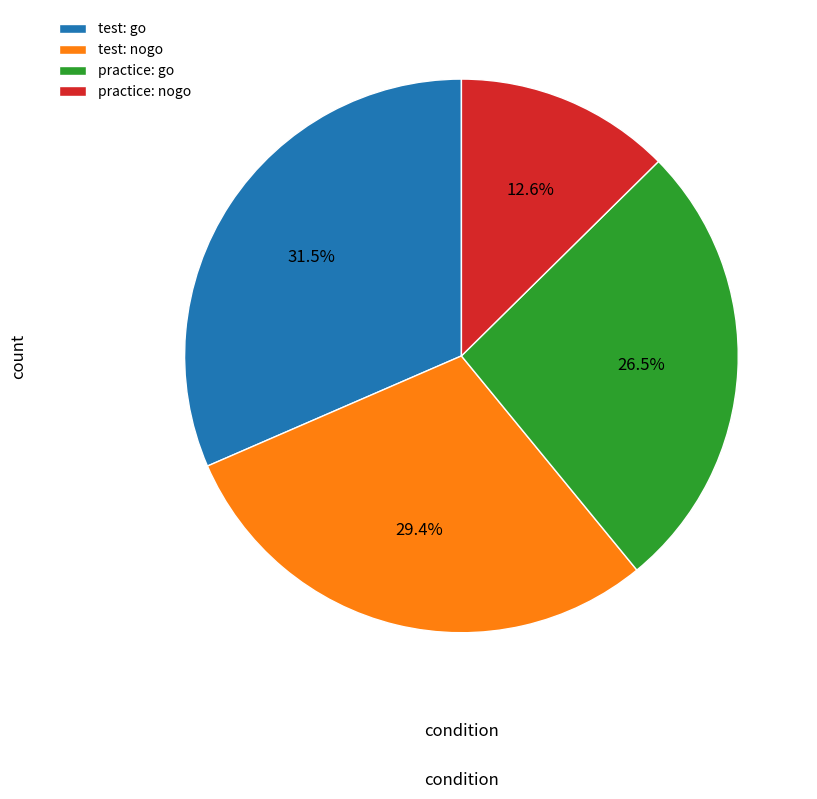

What is the total percentage of test: go and practice: nogo?

44.1%